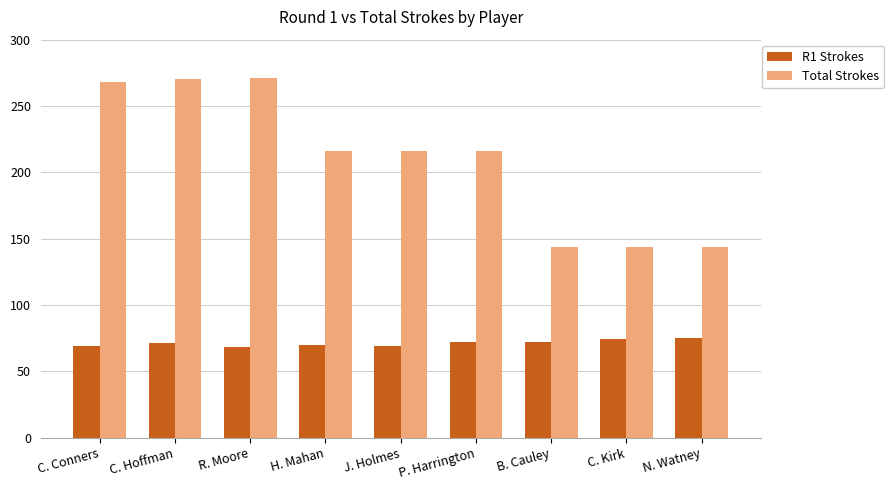

What is the minimum value shown in the chart?

68